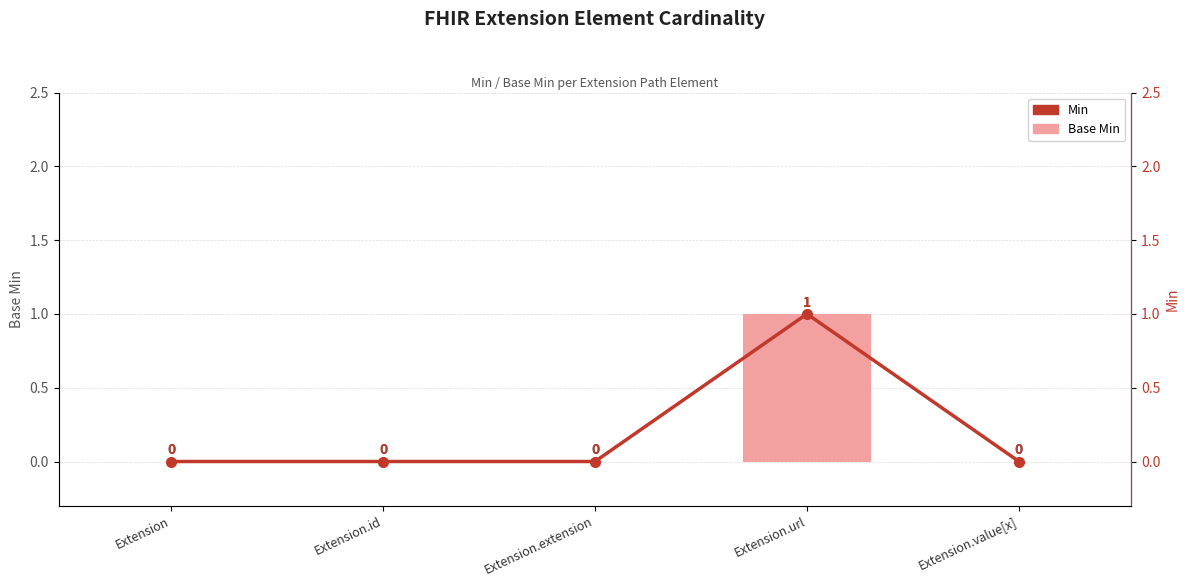

At Extension.url, list the series in order from largest to smallest.

Base Min, Min